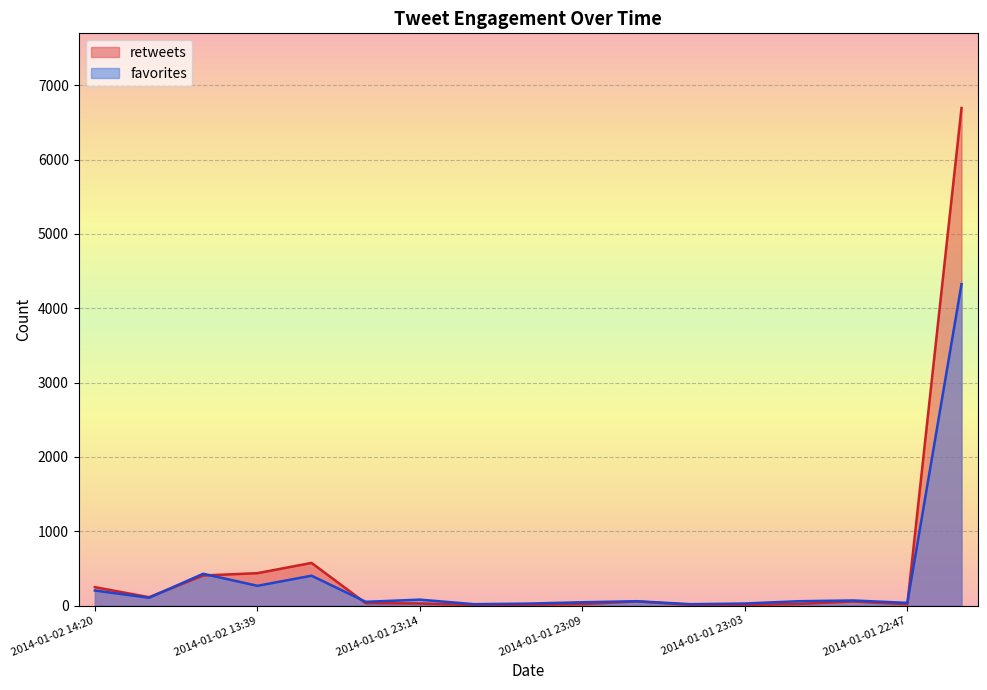

How many lines are shown in the chart?

2